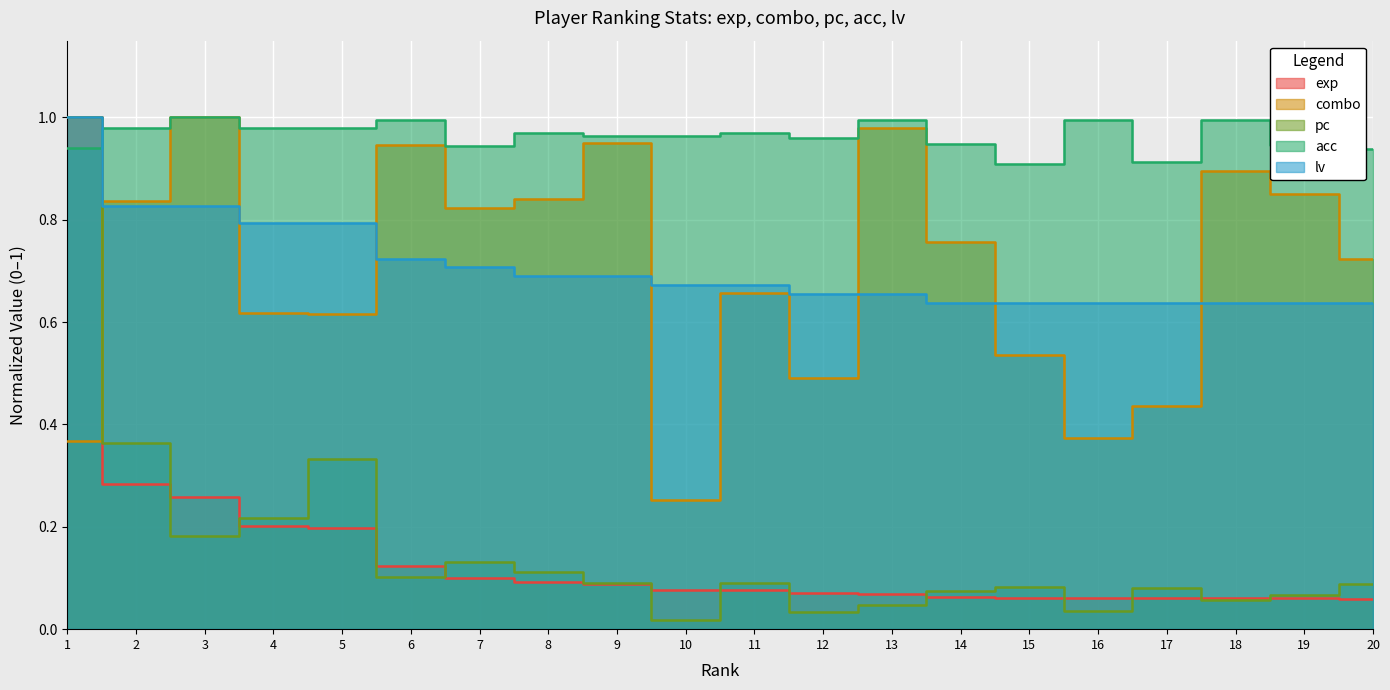

What is the maximum value shown in the chart?

1.0